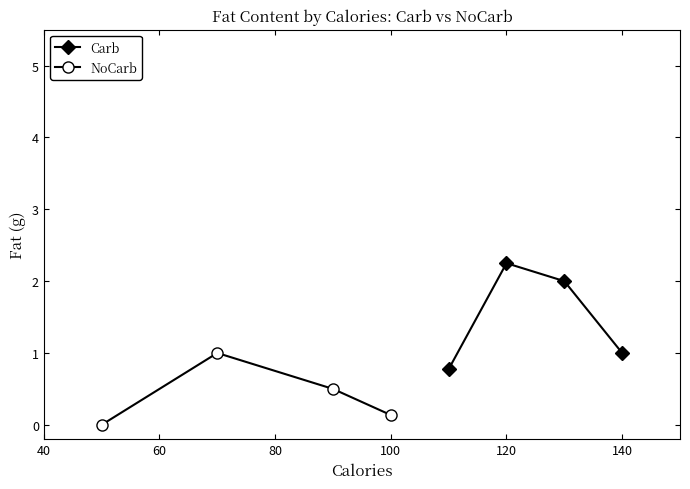

What is the maximum value for NoCarb?

1.0